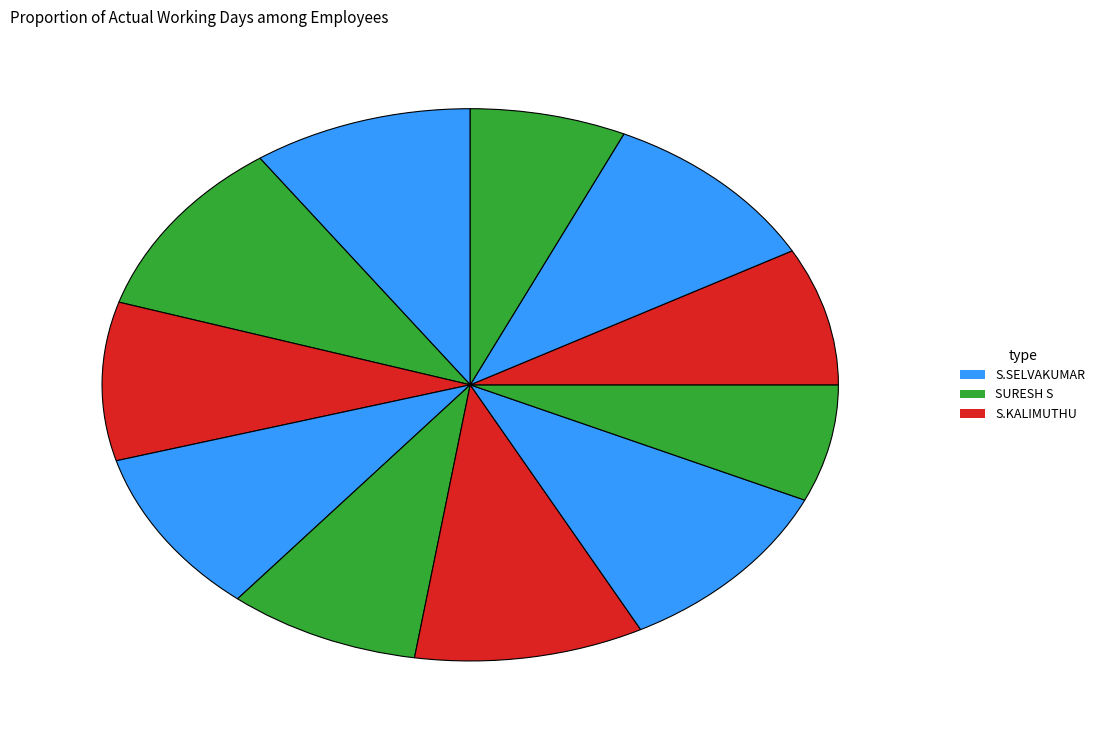

How many slices are in this pie chart?

11